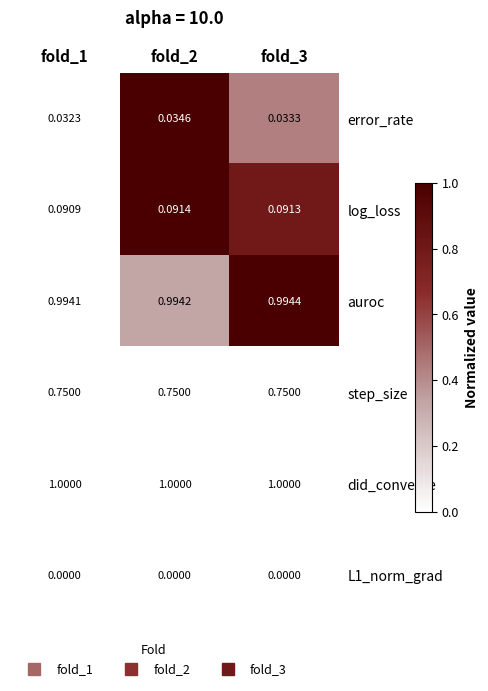

Which series changed the most between fold_1 and fold_3?

error_rate